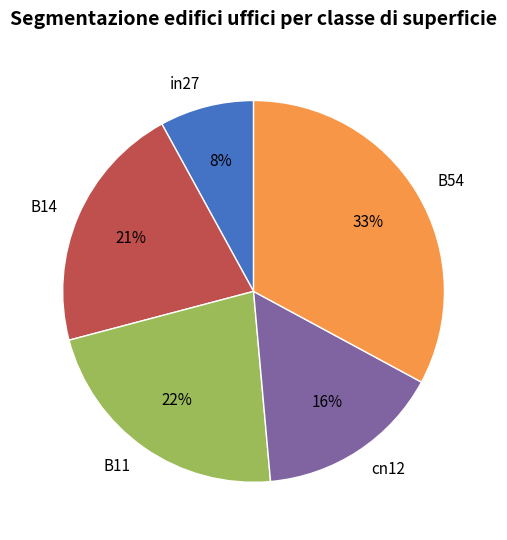

Is there any slice that represents more than half of the pie?

No